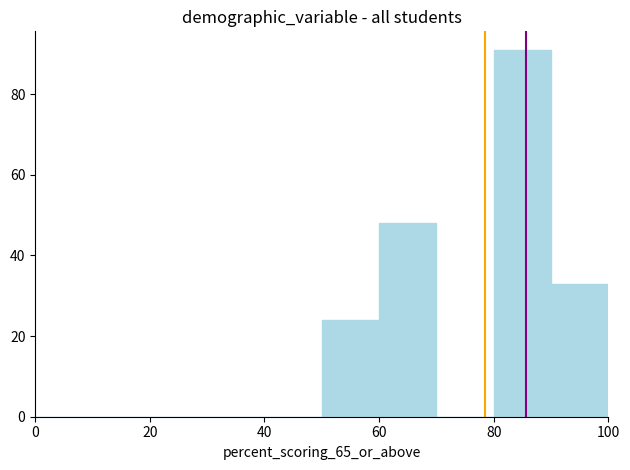

Reading left to right, list every bar in this chart as the range it spans on the x-axis followed by its height. The values are not printed on the chart, so give them approximately, as read against the axis.

0 to 10: 0
10 to 20: 0
20 to 30: 0
30 to 40: 0
40 to 50: 0
50 to 60: 24
60 to 70: 48
70 to 80: 0
80 to 90: 92
90 to 100: 34